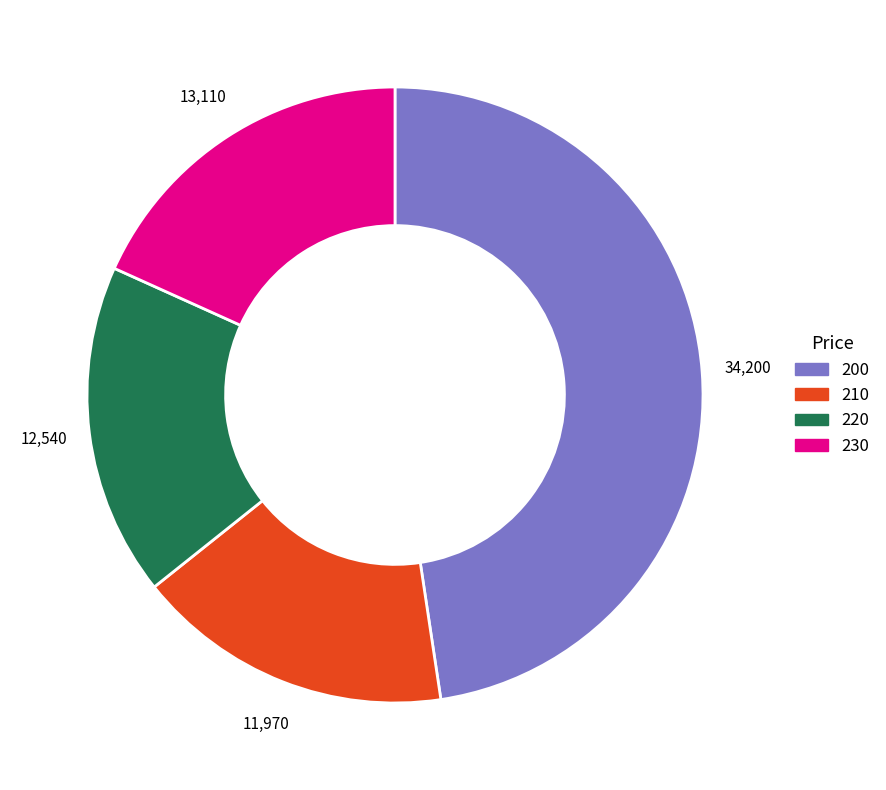

Is there any slice that represents more than half of the pie?

No